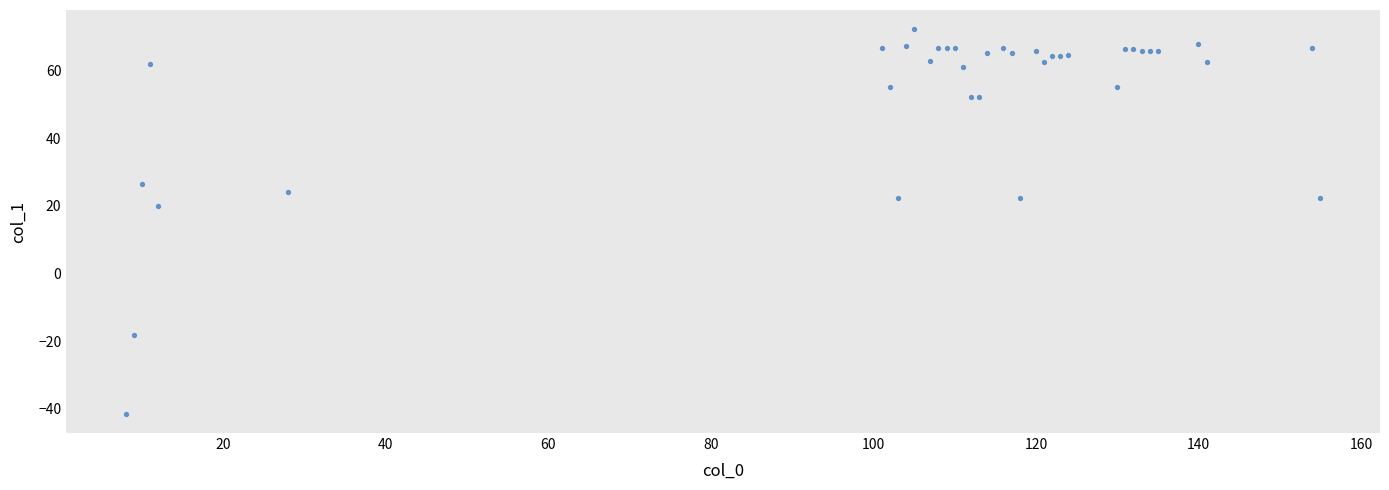

What Y value in the scatter plot is closest to 15?

20.0